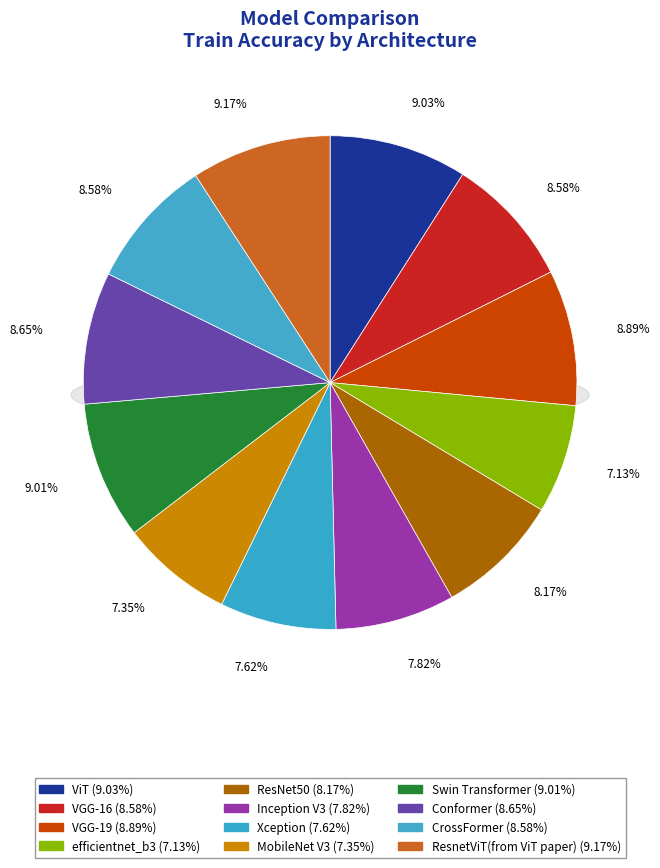

Approximately how many times larger is the value at VGG-19 compared to Inception V3?

1.1